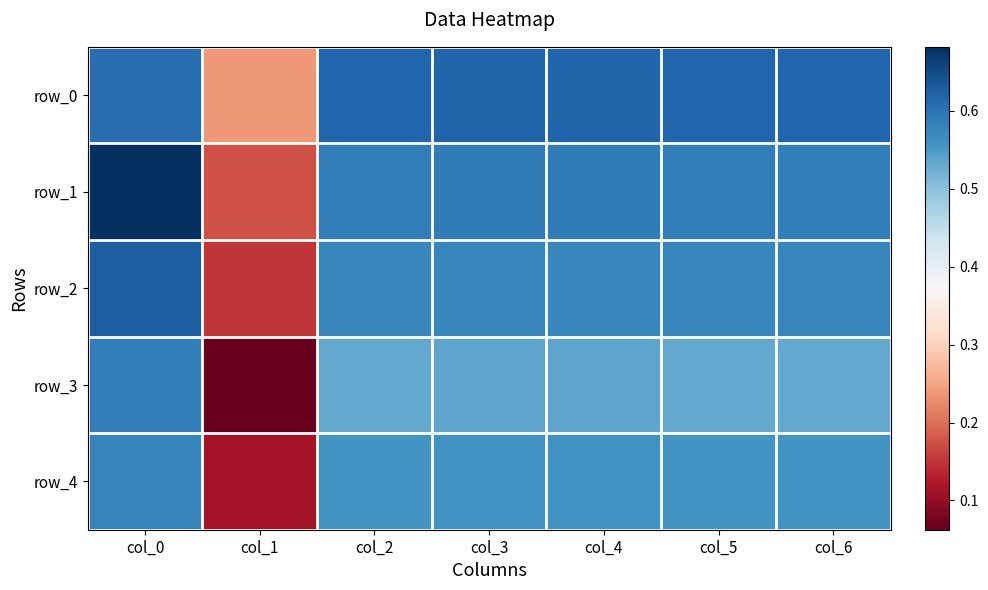

What is the minimum value for row_4?

0.1